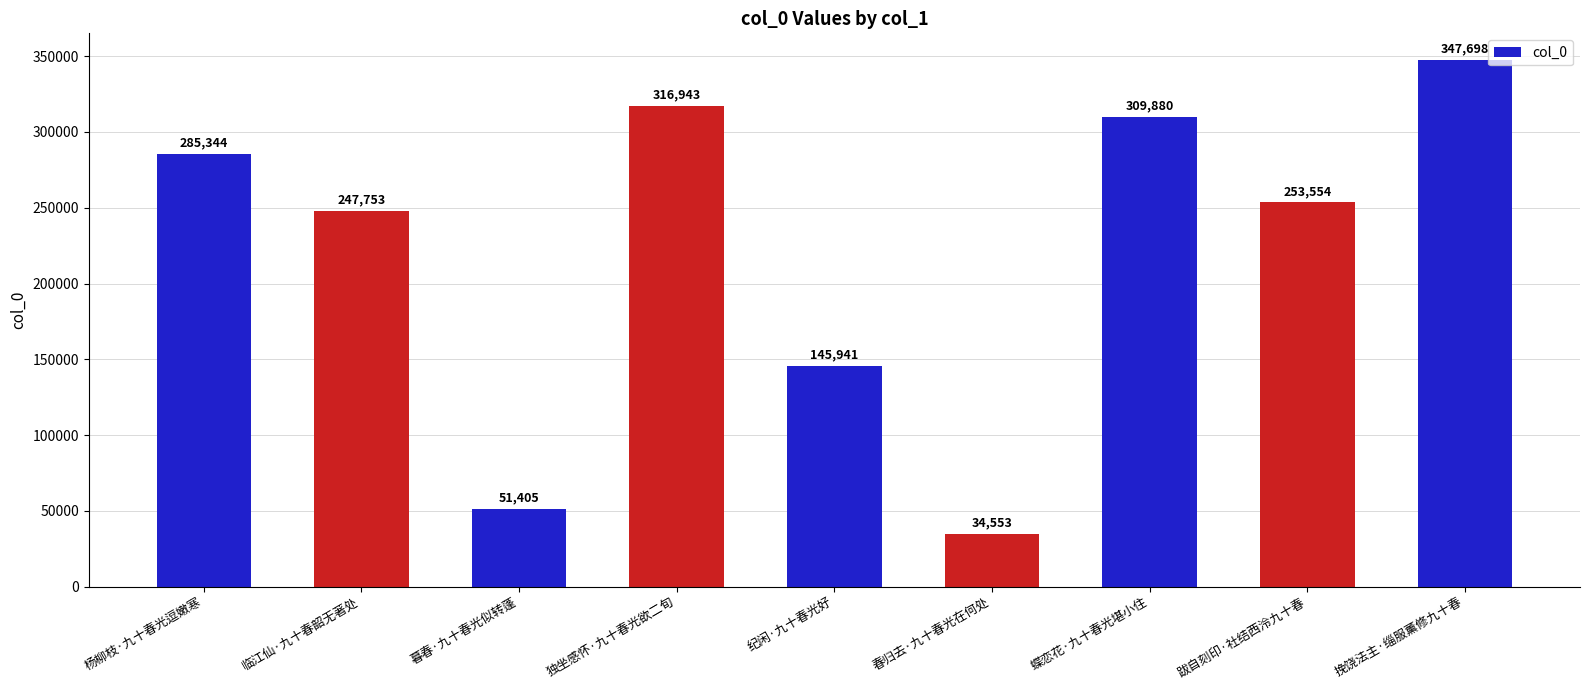

What is the change in value from 临江仙·九十春韶无著处 to 春归去·九十春光在何处?

-213200